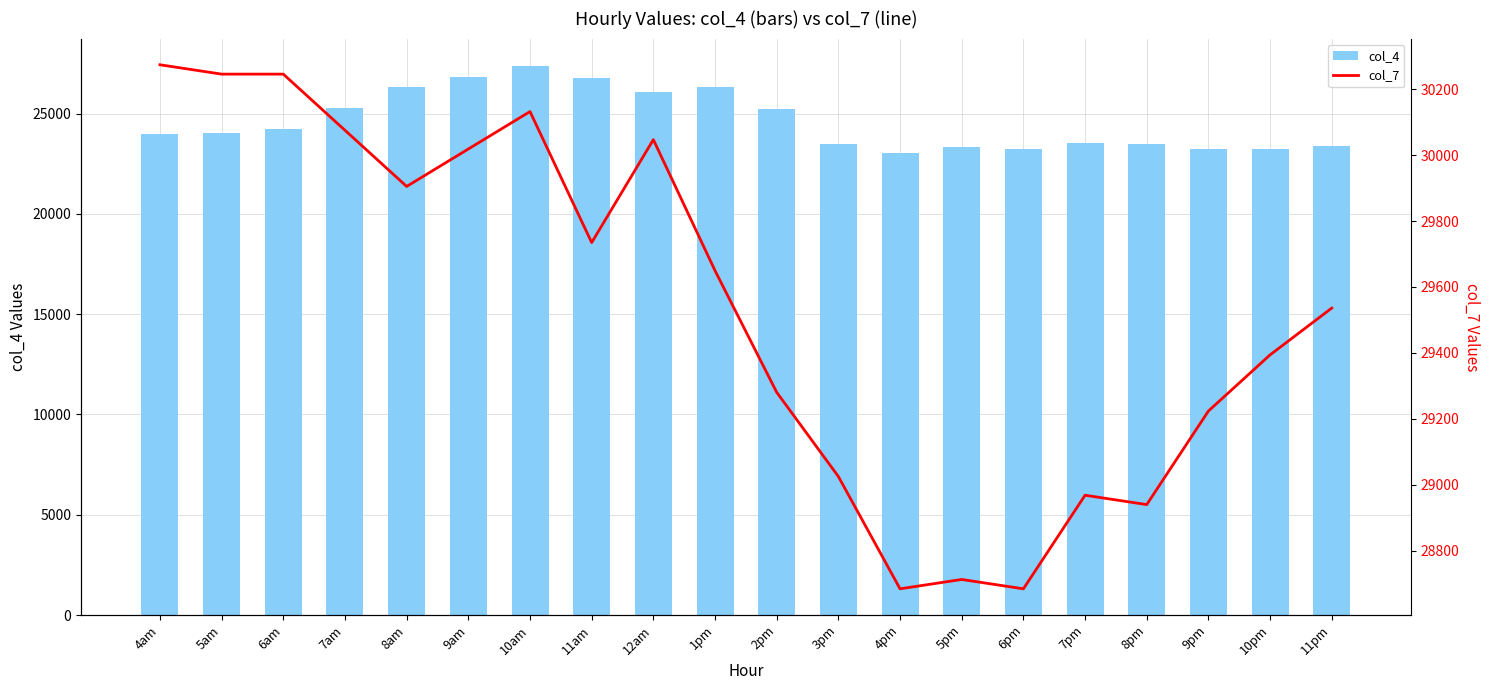

True or false: col_4 has a value of 10698.6 at 3pm.

False